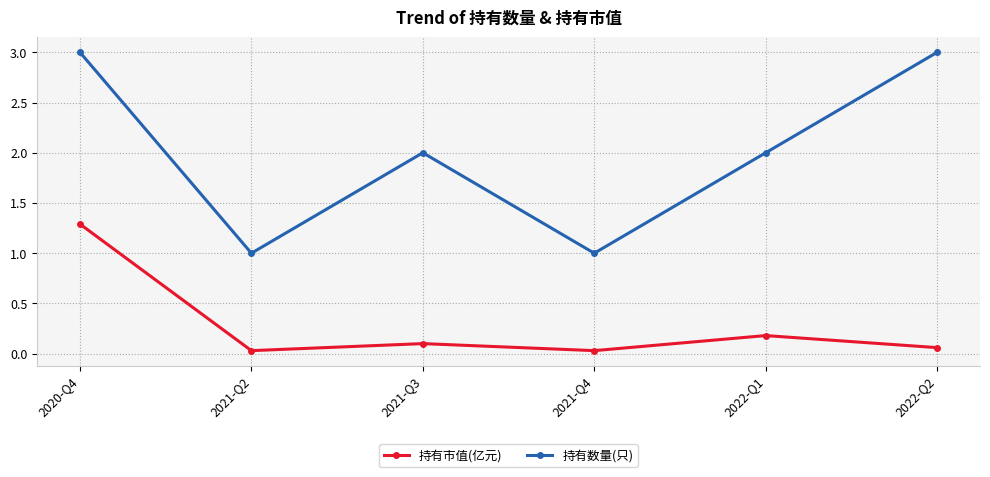

What is the difference between the 持有市值(亿元) values at 2021-Q3 and 2020-Q4?

1.2